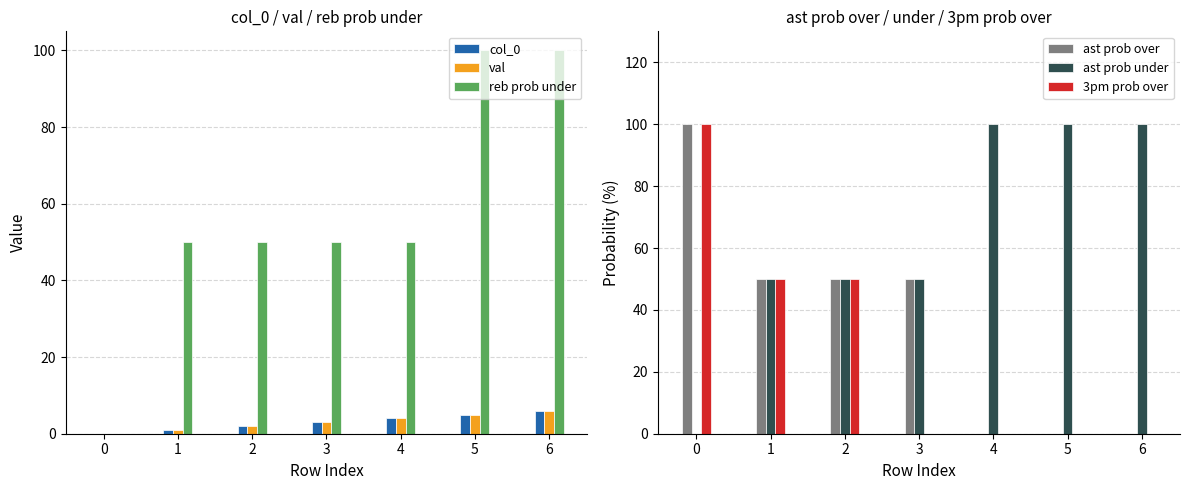

What is the difference between the maximum and minimum values in the ast prob under series?

100